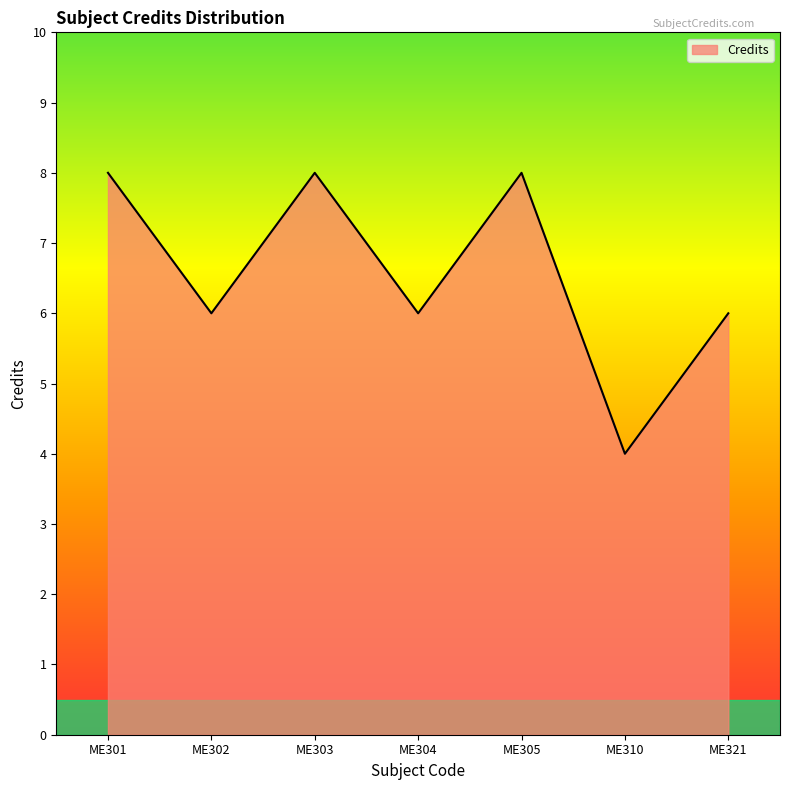

At which label does the data first exceed 6?

ME301